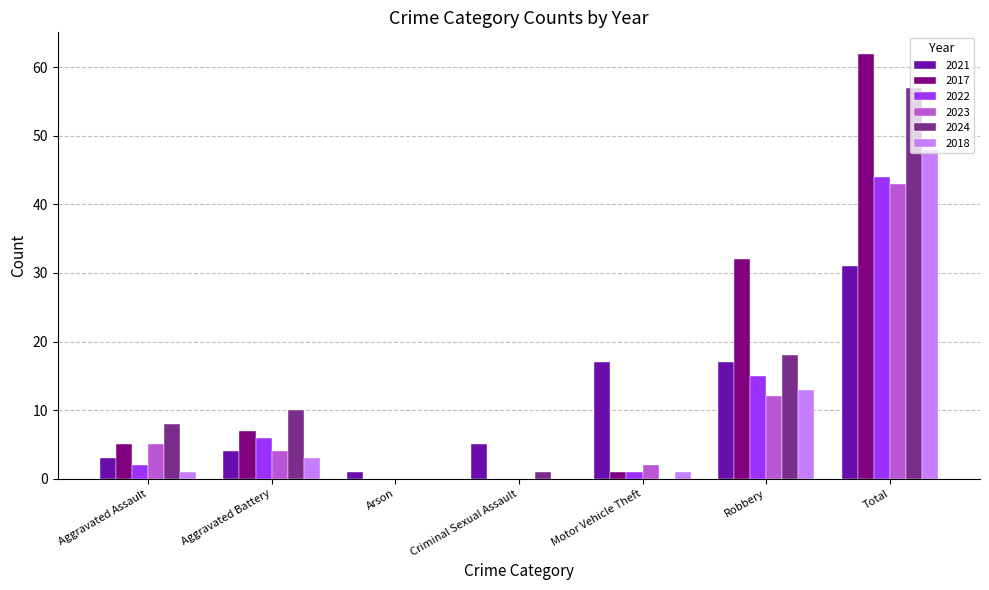

Which series changed the most between Aggravated Battery and Criminal Sexual Assault?

2024